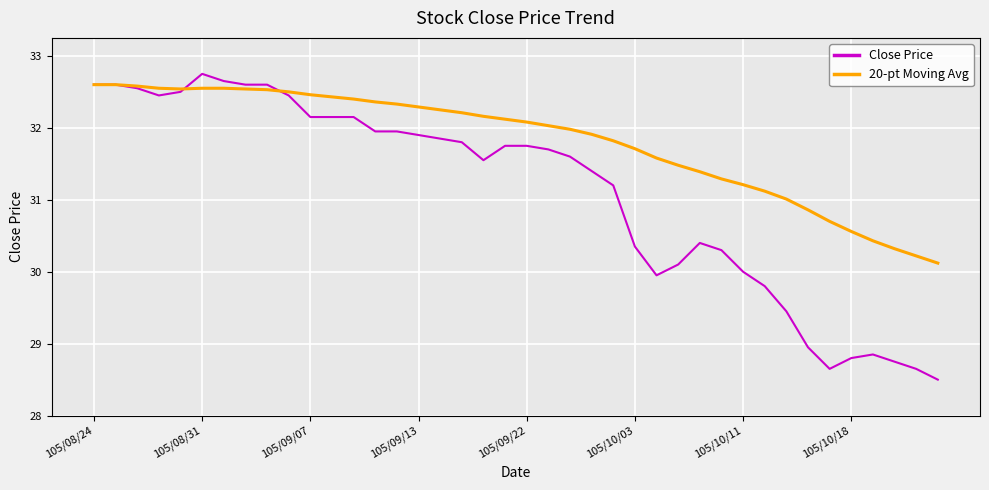

Rank the series by their average value, from highest to lowest.

20-pt Moving Avg, Close Price